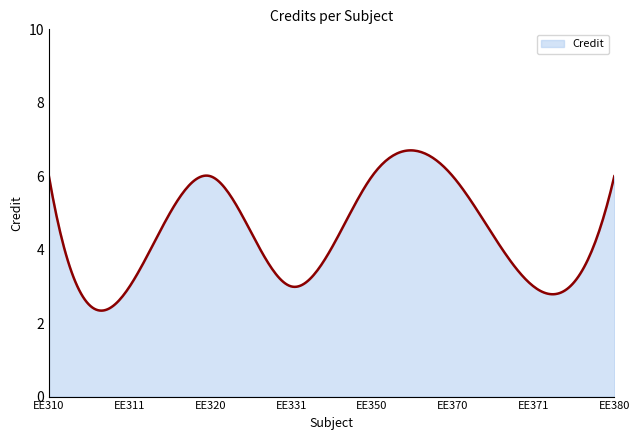

Count the number of data series in this chart.

1